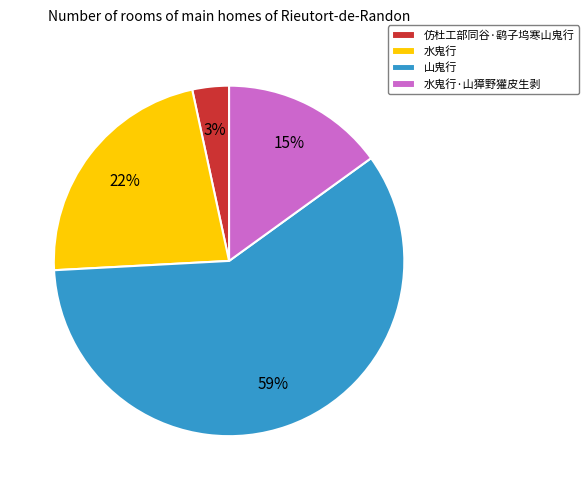

What is the ratio of the value at 水鬼行 to the value at 水鬼行·山獐野獾皮生剥?

1.5